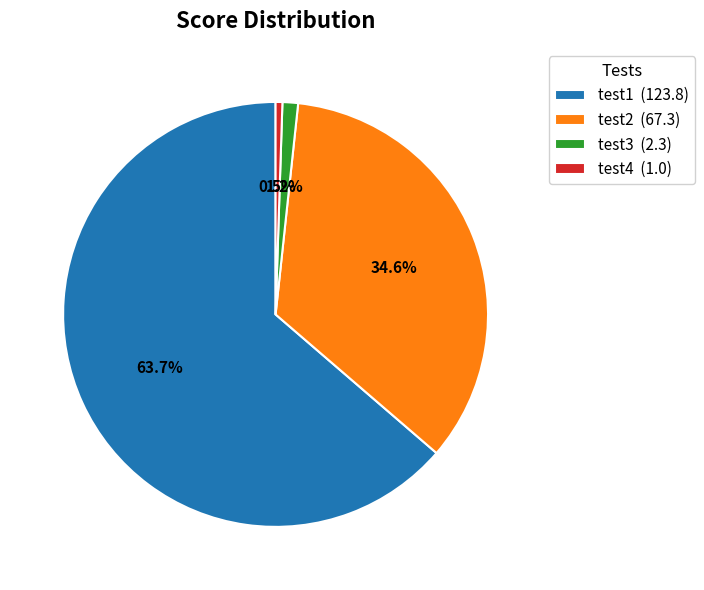

What is the smallest slice in the pie chart?

test4